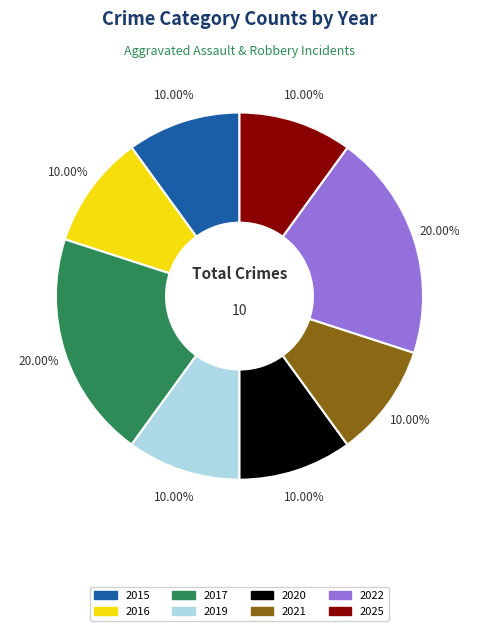

Do 2015 and 2022 together represent more than half of the pie?

No